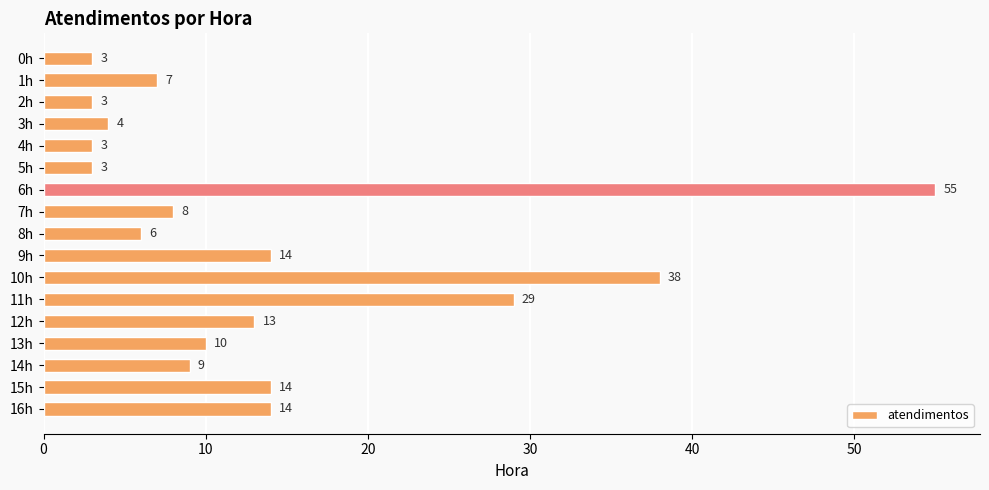

The chart shows a value of 14 at 16h. True or false?

True